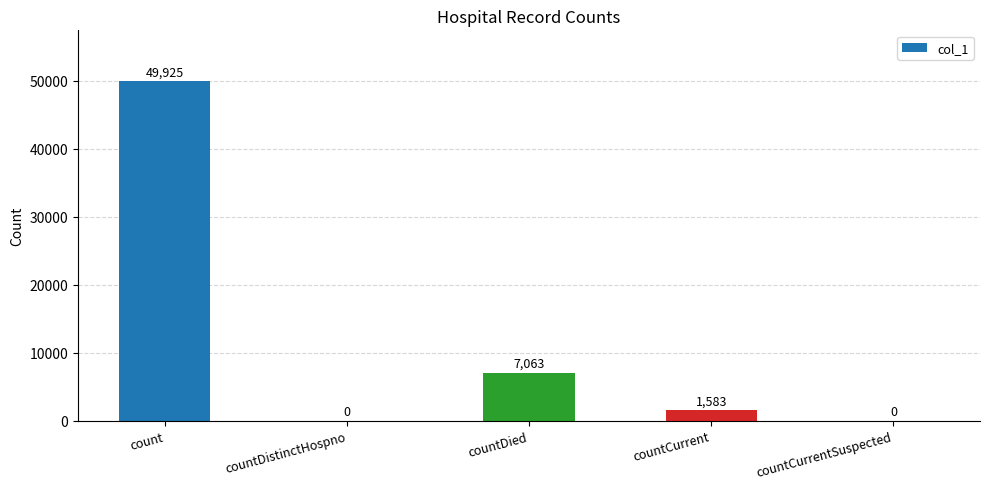

Is it true that the value at countCurrent is 1583?

True